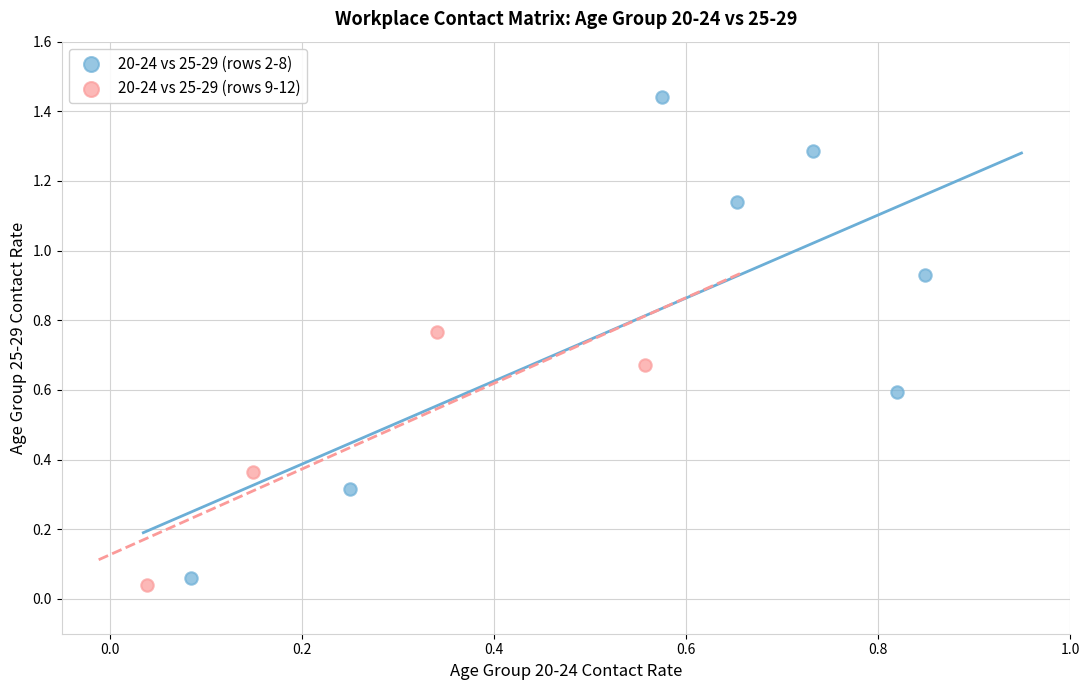

Which series contains the highest Y value?

20-24 vs 25-29 (rows 2-8)